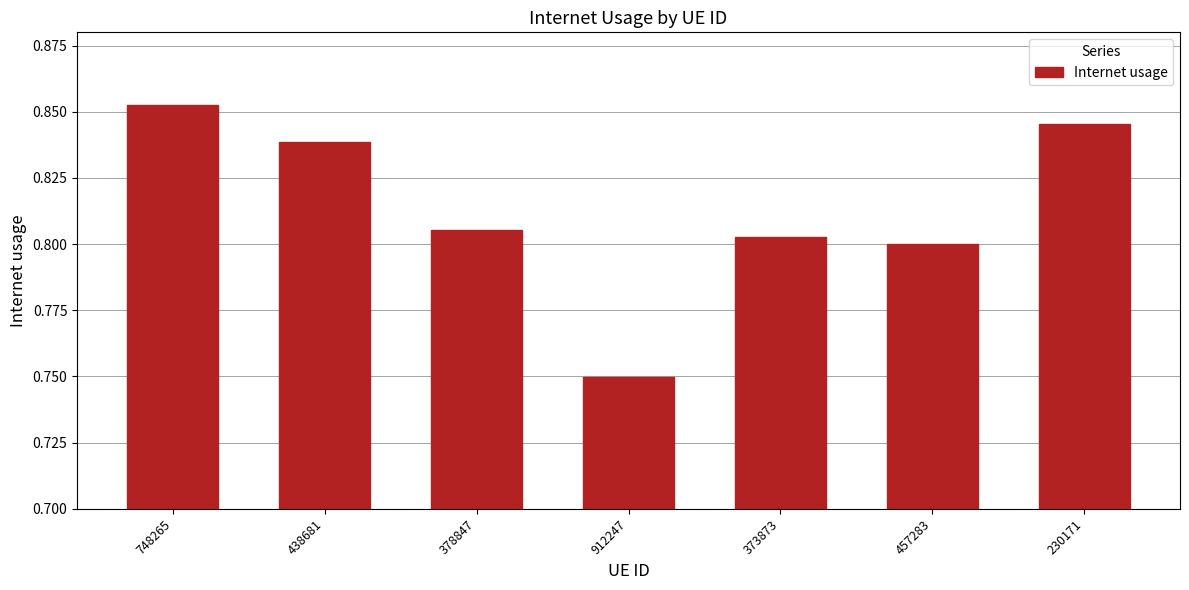

What is the label of the 7th bar from the left?

230171